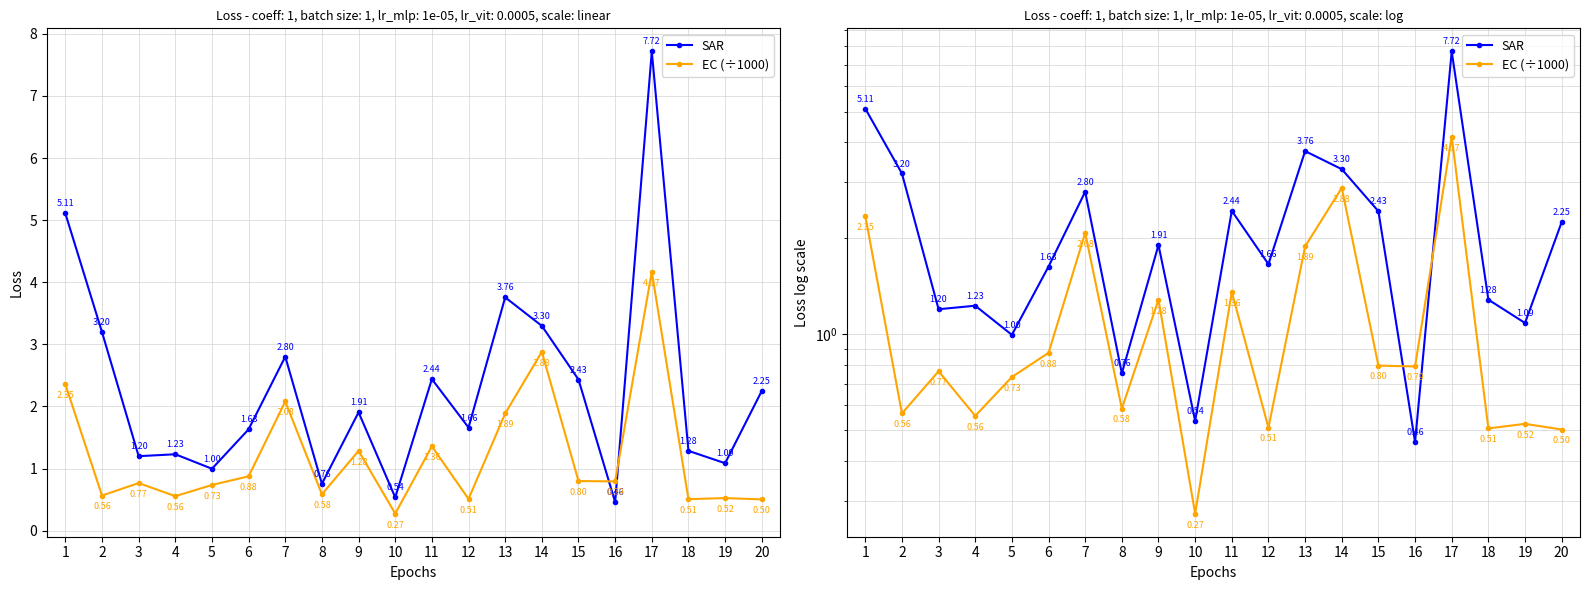

Rank the series by their maximum value, from highest to lowest.

SAR, EC (÷1000)